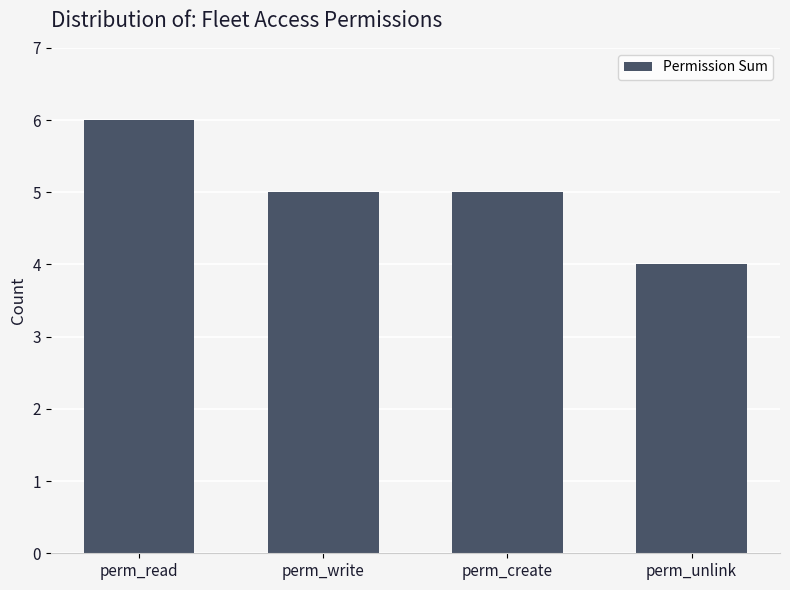

What is the difference between the values at perm_read and perm_write?

1